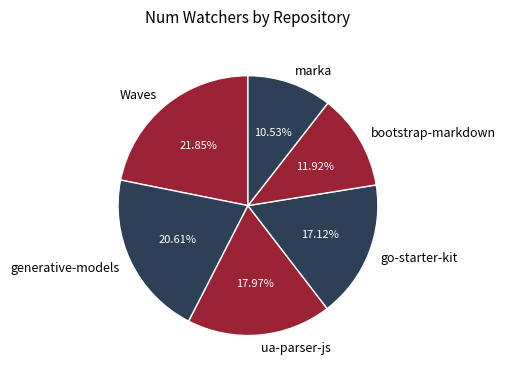

Does any single category account for the majority?

No